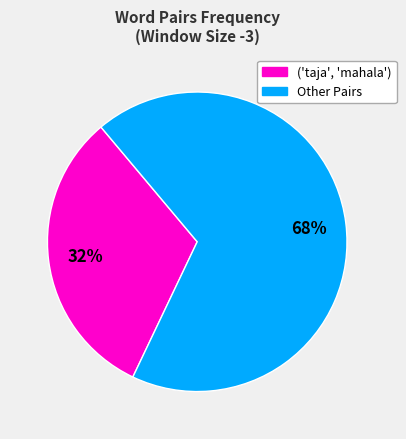

Is there a majority slice in this chart?

Yes